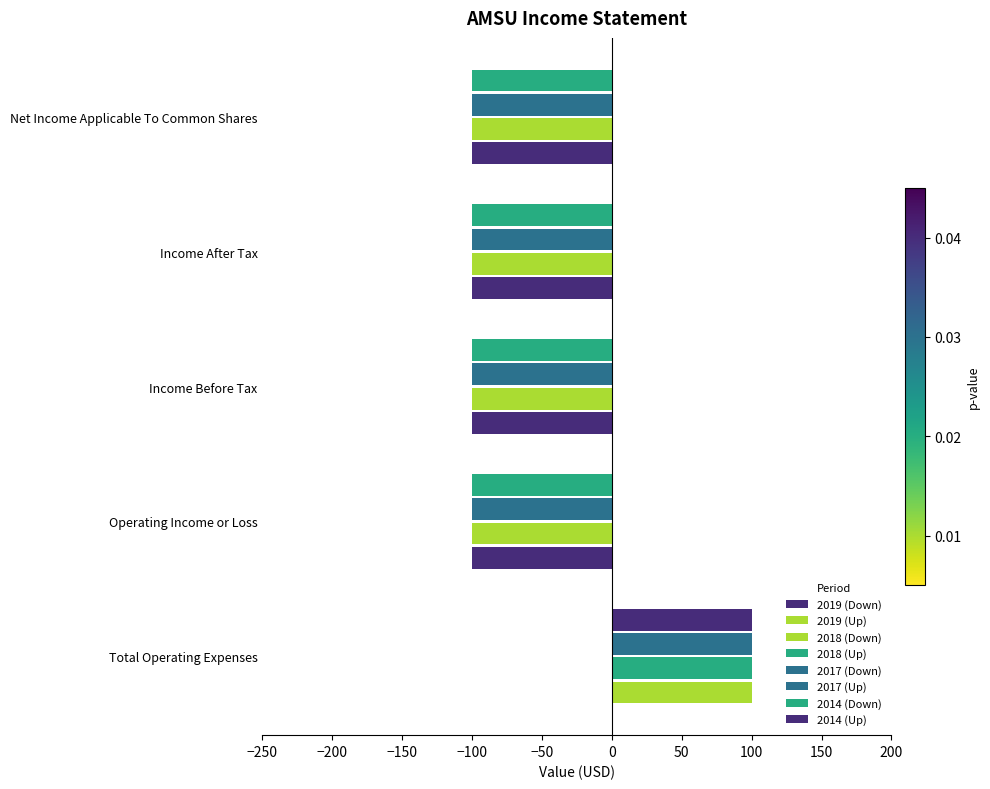

How many values in the 2017 (Up) series exceed 0?

1